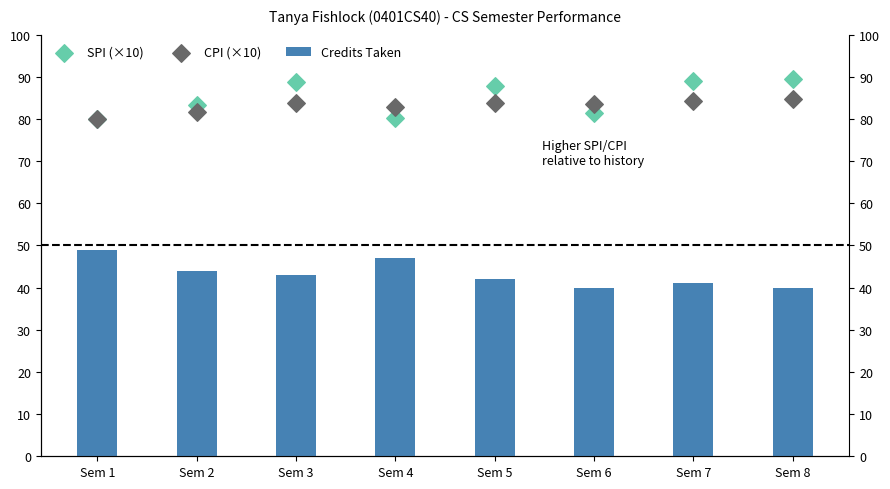

At how many categories does at least one series exceed 67?

8